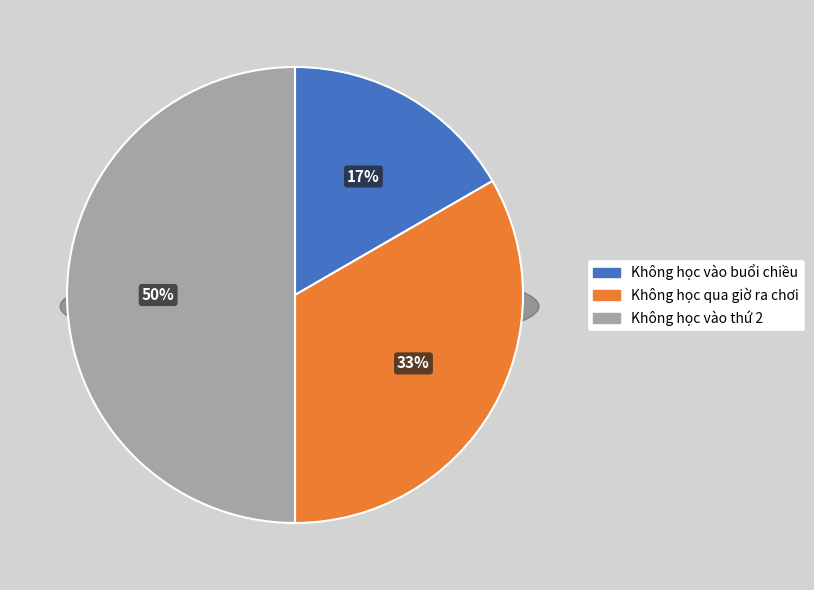

Which category has the biggest portion of the pie?

Không học vào thứ 2